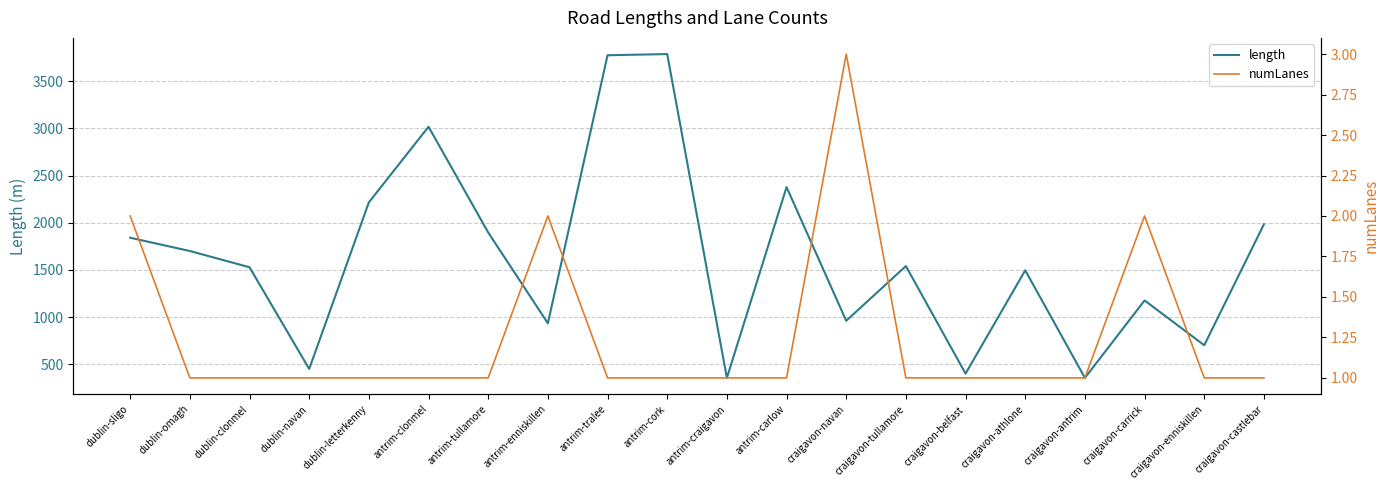

What is the value of the length point at the 1st from the left?

1840.7